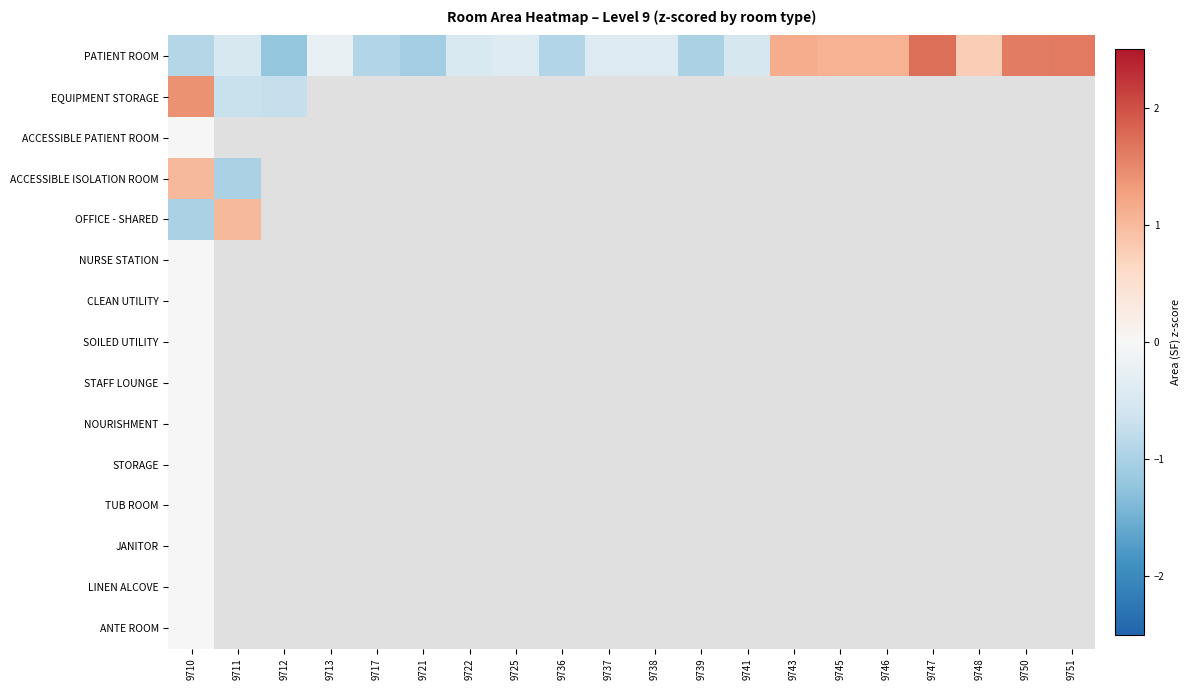

What is the minimum value shown in the chart?

-1.2